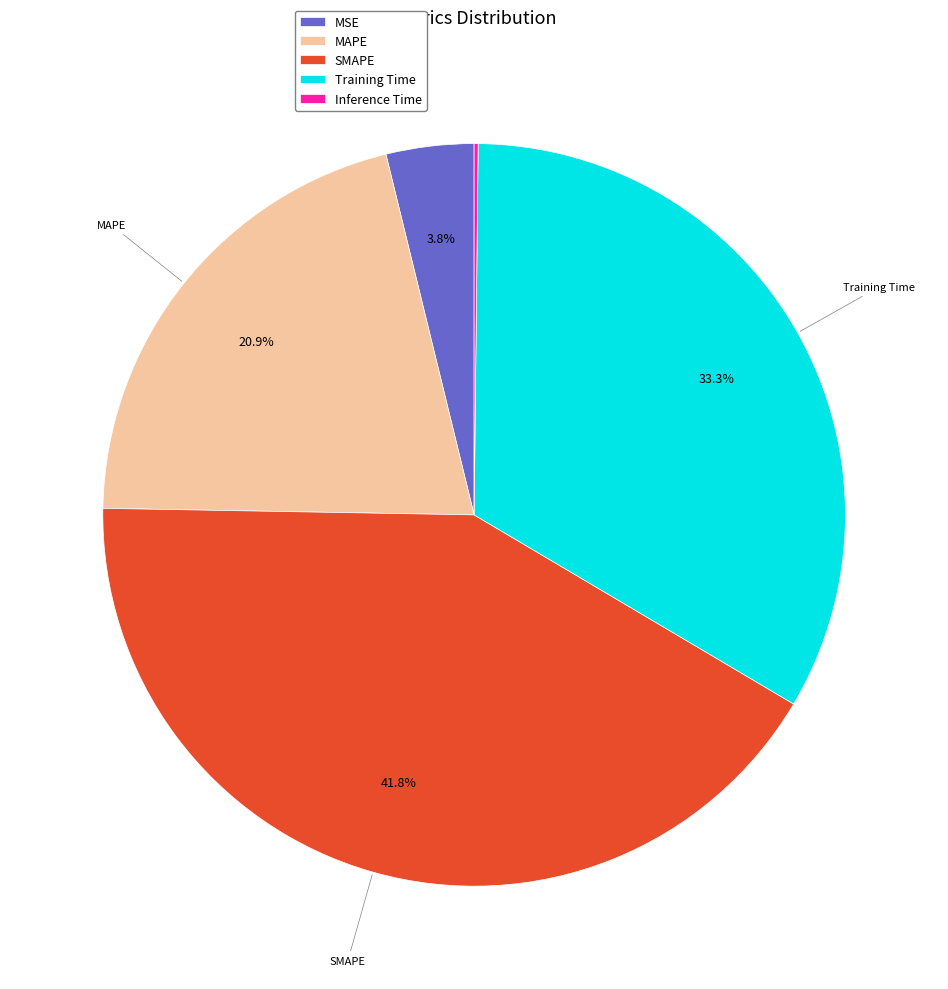

The Training Time slice represents 33% of the pie. True or false?

True